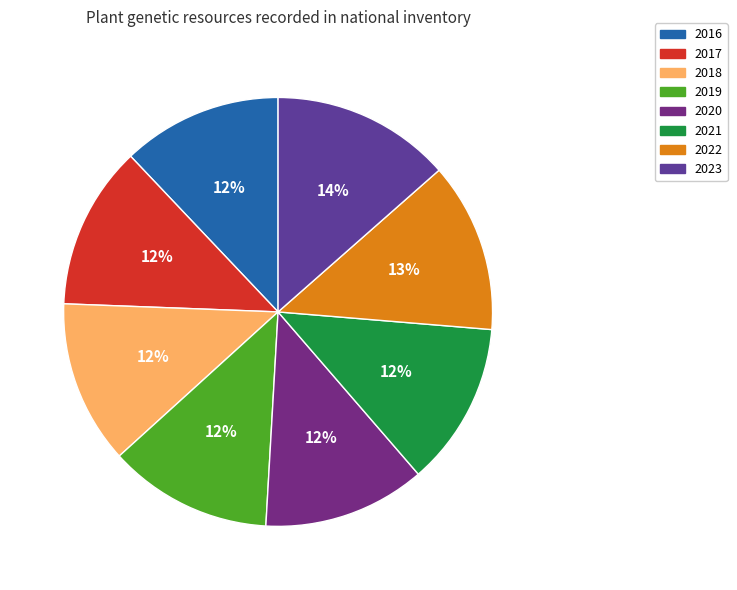

Rank the categories by value from lowest to highest.

2016, 2020, 2017, 2018, 2021, 2019, 2022, 2023